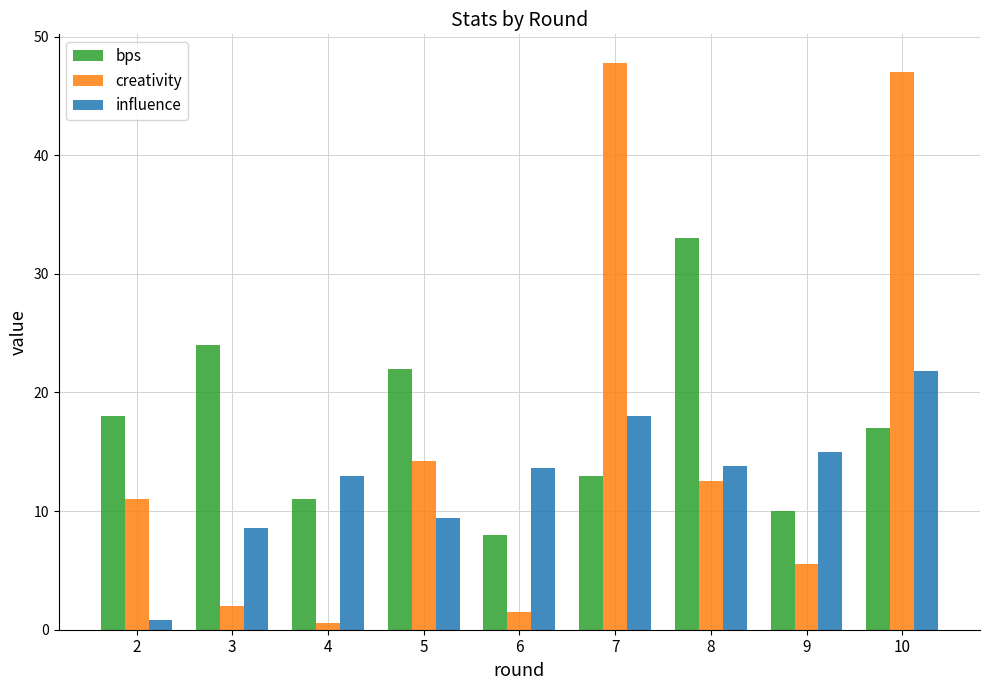

Between 4 and 7, which series saw the biggest shift?

creativity